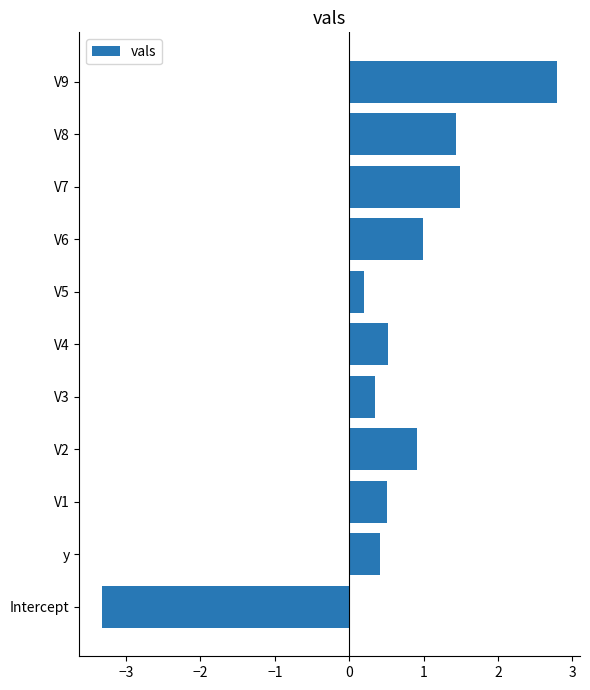

What is the greatest value displayed?

2.8